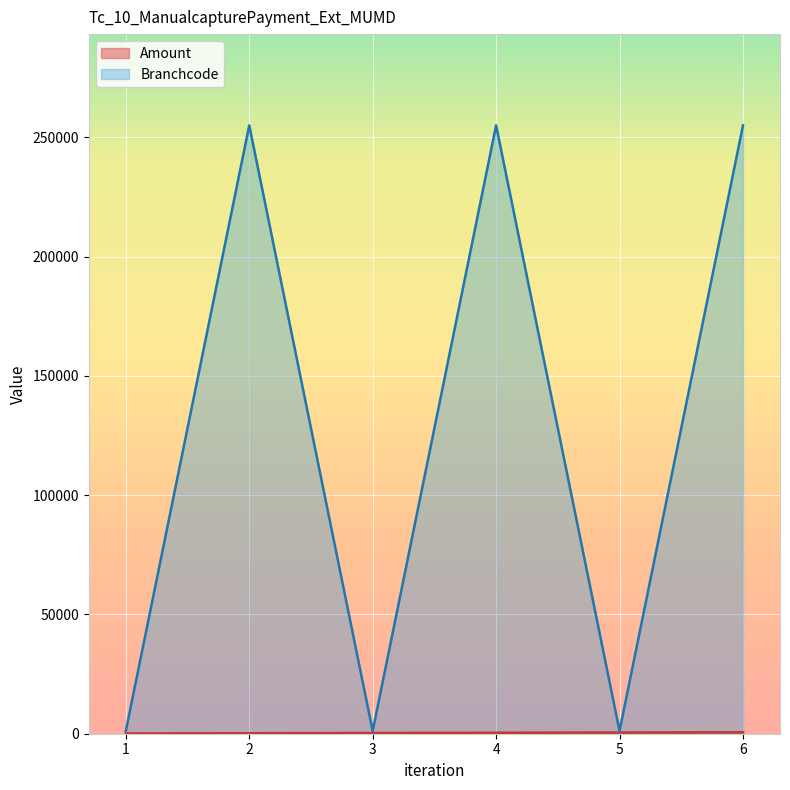

How many lines are shown in the chart?

2